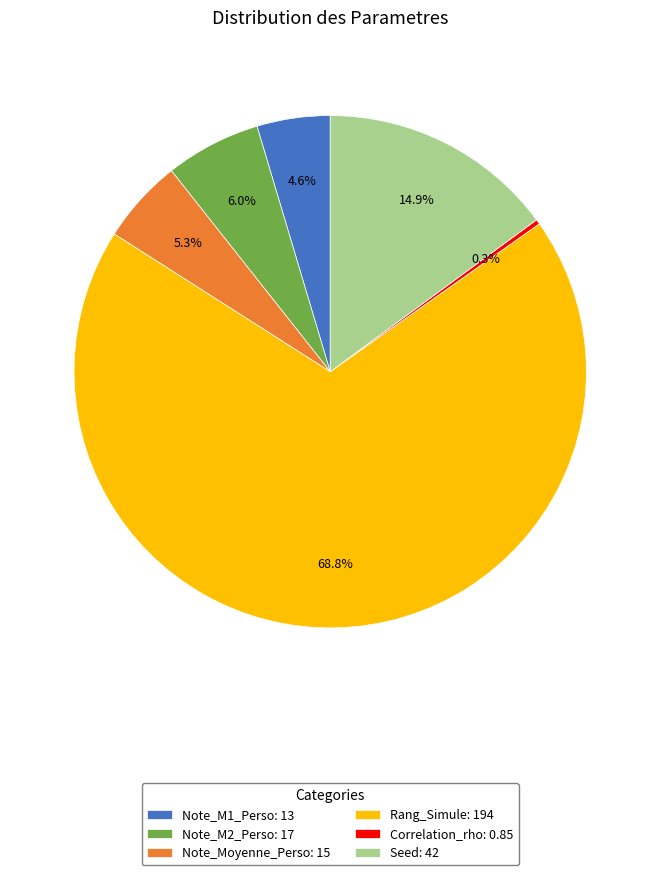

What is the ratio of the value at Seed to the value at Rang_Simule?

0.2